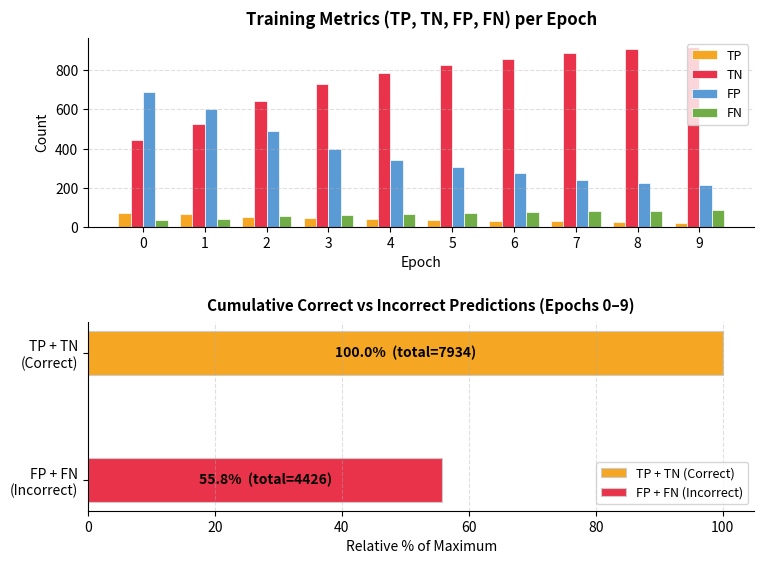

Reading right to left, list all the values displayed in this chart.

TP: 9=20	8=25	7=27	6=31	5=33	4=38	3=44	2=51	1=63	0=69
TN: 9=920	8=907	7=890	6=858	5=827	4=788	3=731	2=643	1=527	0=442
FP: 9=211	8=224	7=241	6=273	5=304	4=343	3=400	2=488	1=604	0=689
FN: 9=85	8=80	7=78	6=74	5=72	4=67	3=61	2=54	1=42	0=36